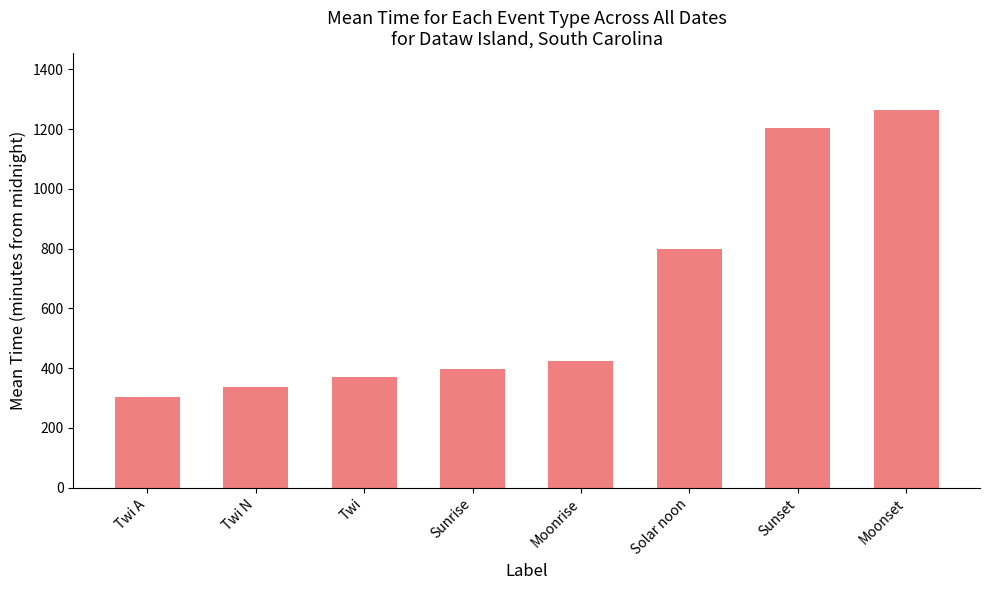

Is it true that the value at Twi N is 145?

False